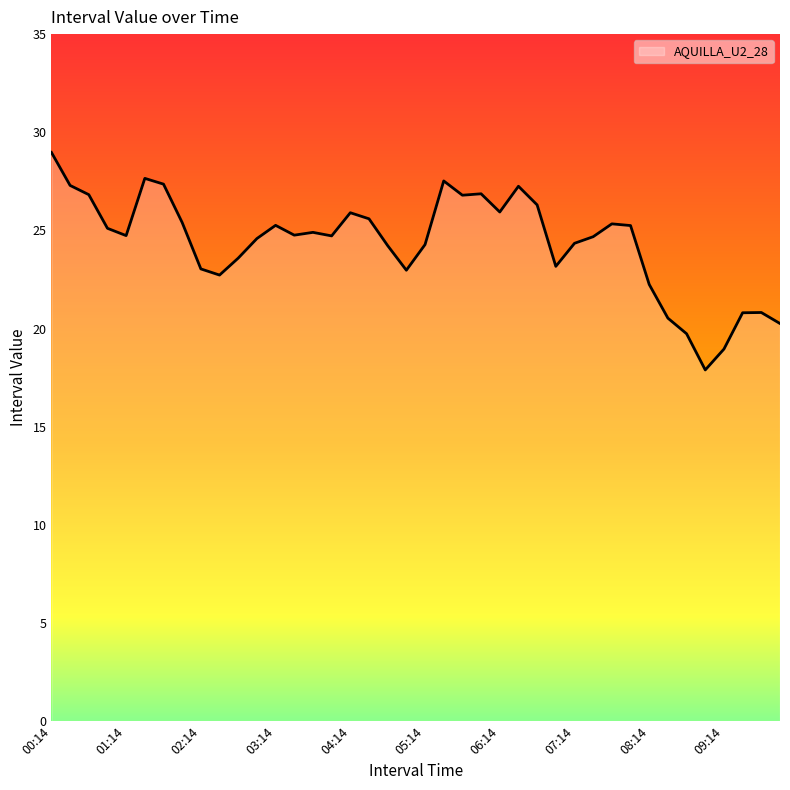

What is the greatest value displayed?

29.0